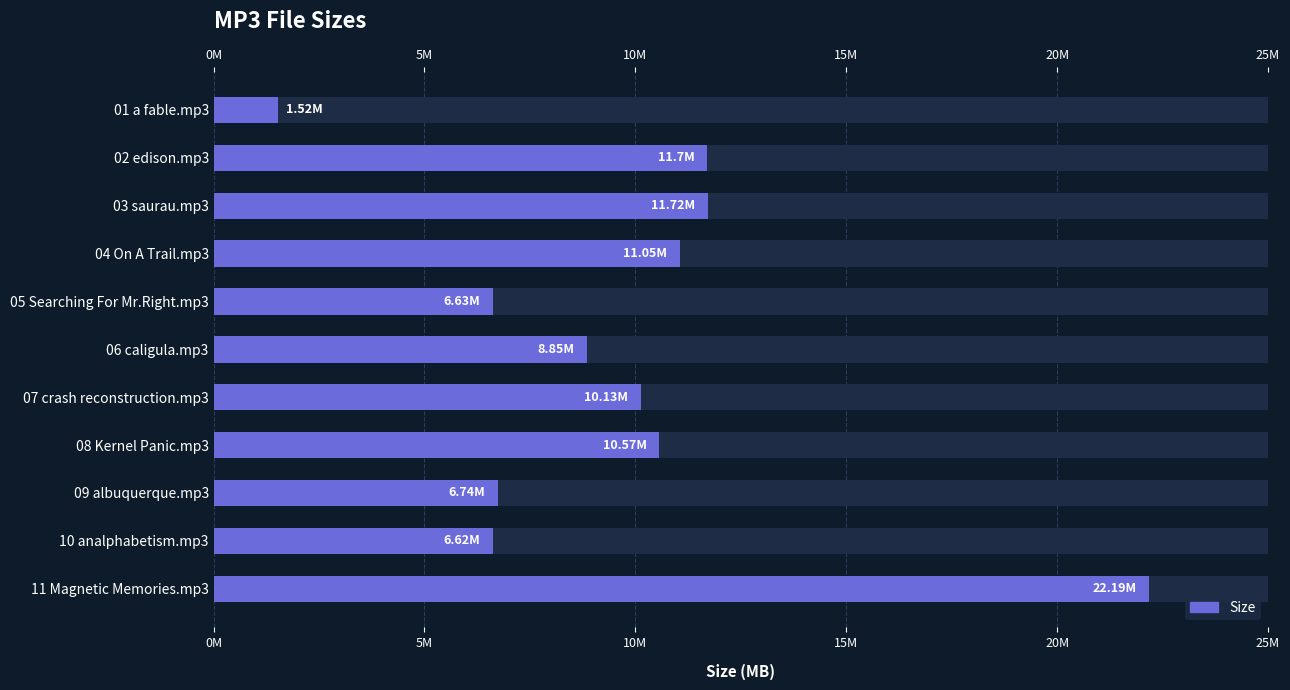

Which has a higher value, 20M or 10M?

10M